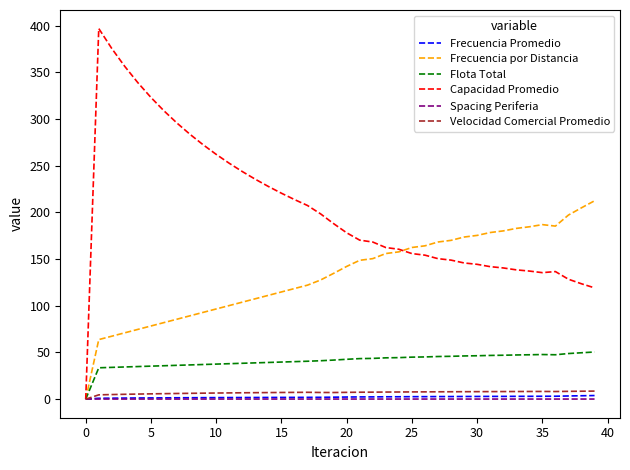

Which series has the largest total across all categories?

Capacidad Promedio